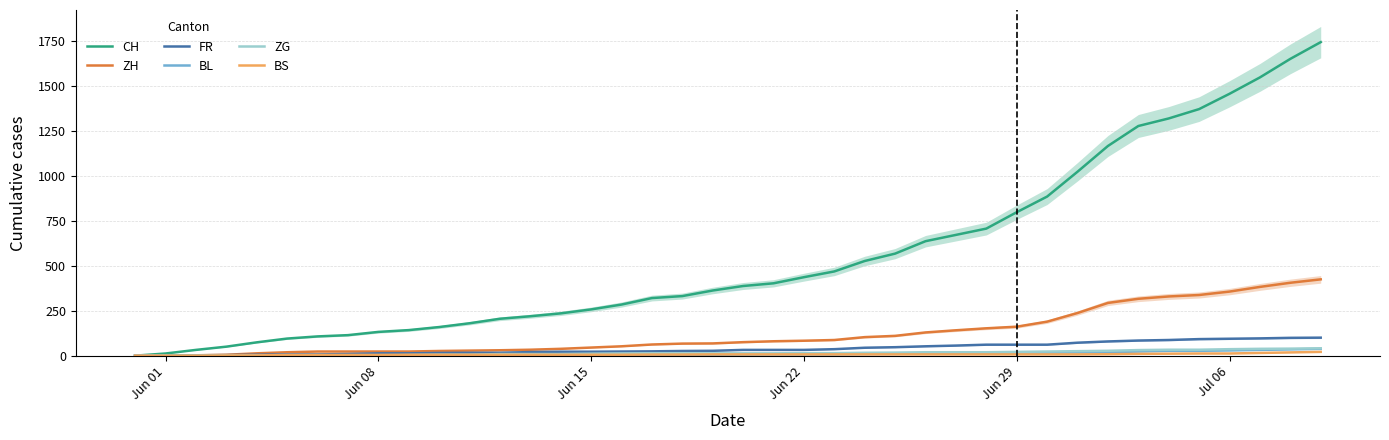

What is the highest value of the FR series?

100